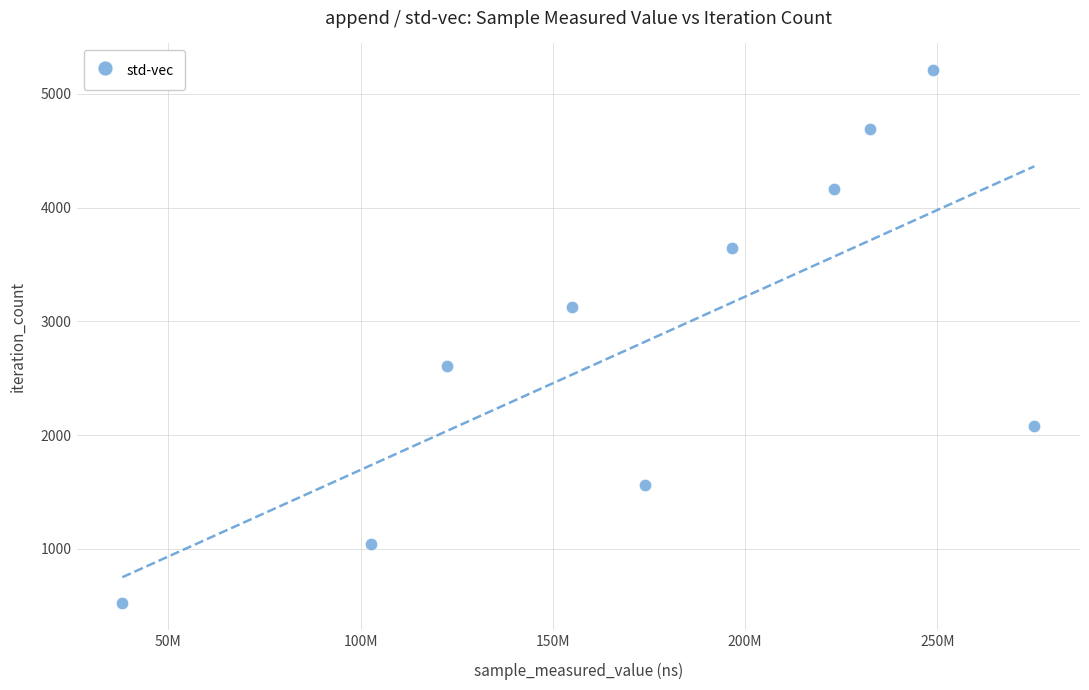

What is the range of X values (max minus min)?

237159347